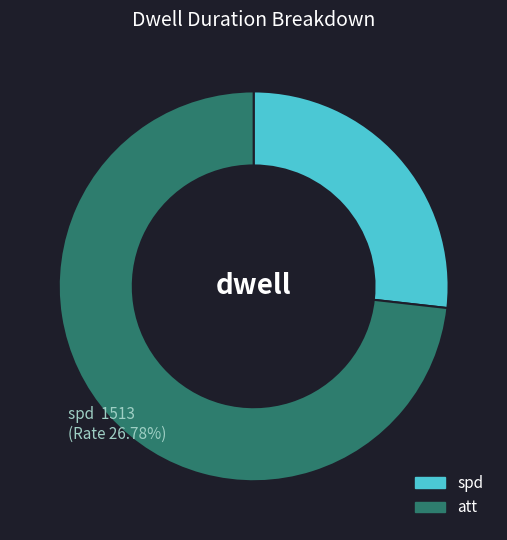

Approximately how many times larger is the value at att compared to spd?

2.7